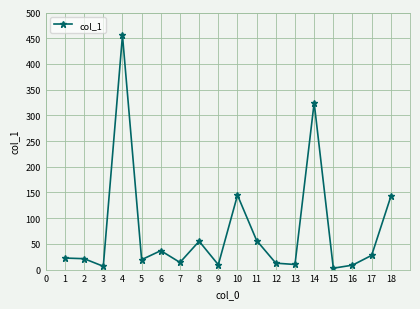

How many points are lower than both their immediate neighbors (excluding endpoints)?

6